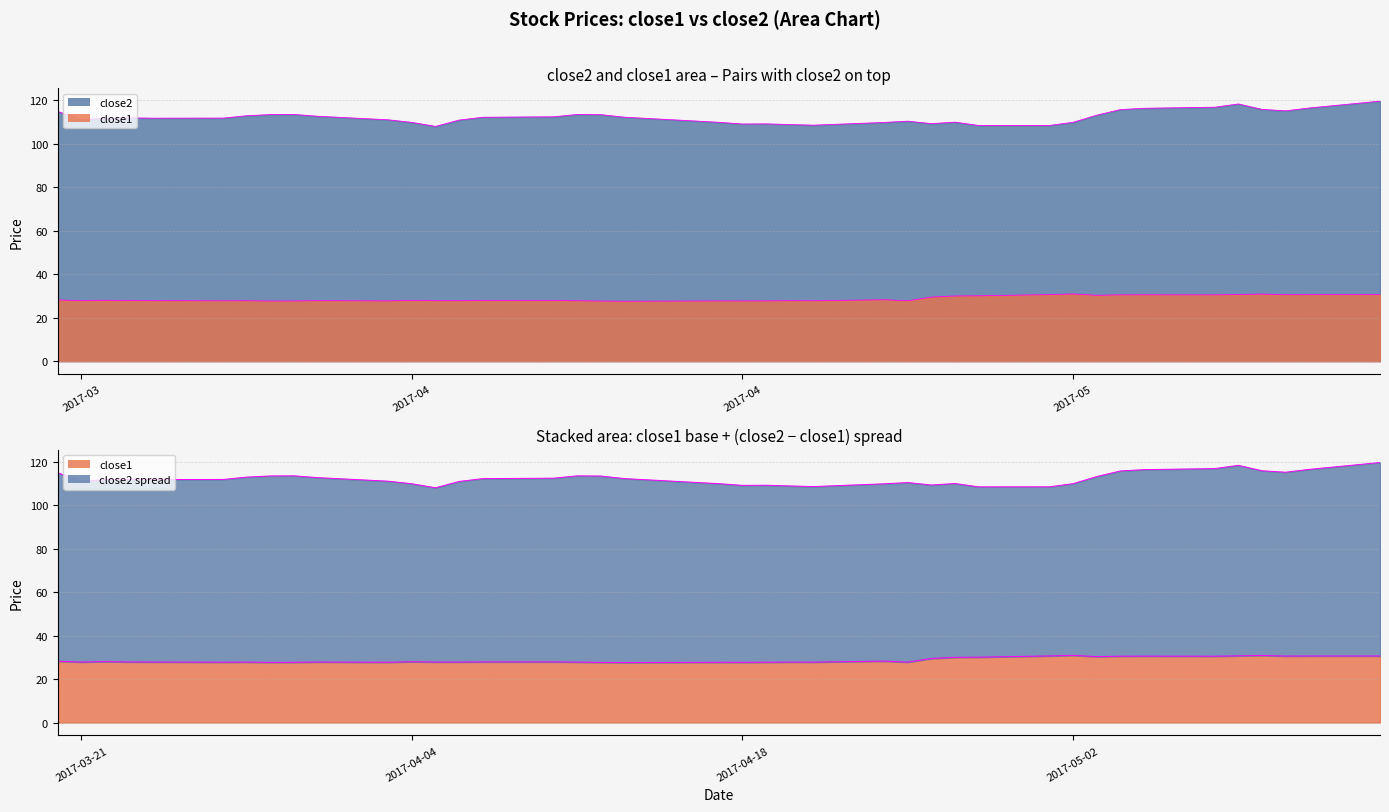

List the series in order of their overall mean, lowest first.

close1, close2